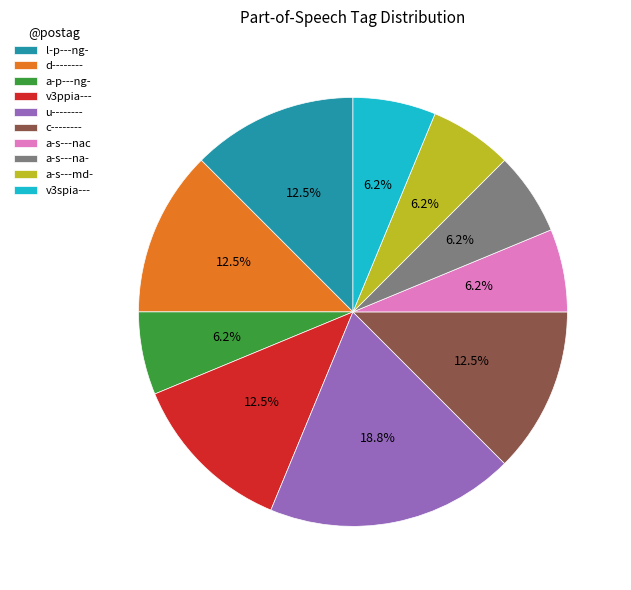

Which slice is the largest?

u--------